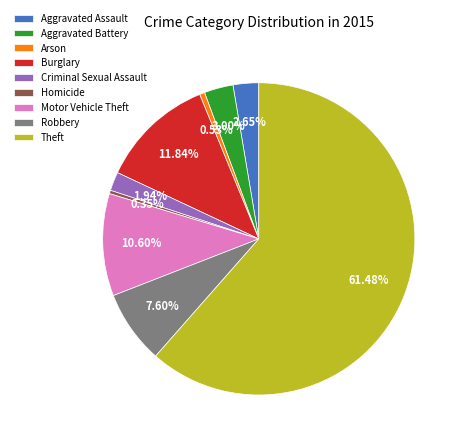

To the nearest percent, what percentage of the pie is Motor Vehicle Theft?

11%